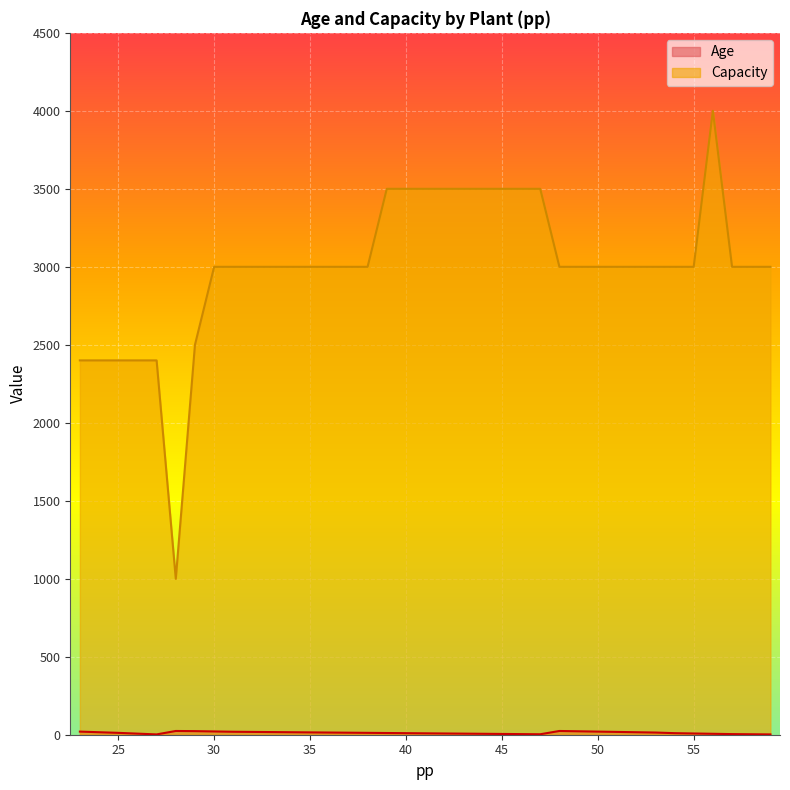

Reading left to right, extract all data points from this chart.

Age: 20	16	12	7	2	24	23	21	19	18	17	16	15	14	13	12	11	10	9	8	7	6	5	4	3	24	22	20	18	16	14	10	8	6	4	3	2
Capacity: 2400	2400	2400	2400	2400	1000	2500	3000	3000	3000	3000	3000	3000	3000	3000	3000	3500	3500	3500	3500	3500	3500	3500	3500	3500	3000	3000	3000	3000	3000	3000	3000	3000	4000	3000	3000	3000